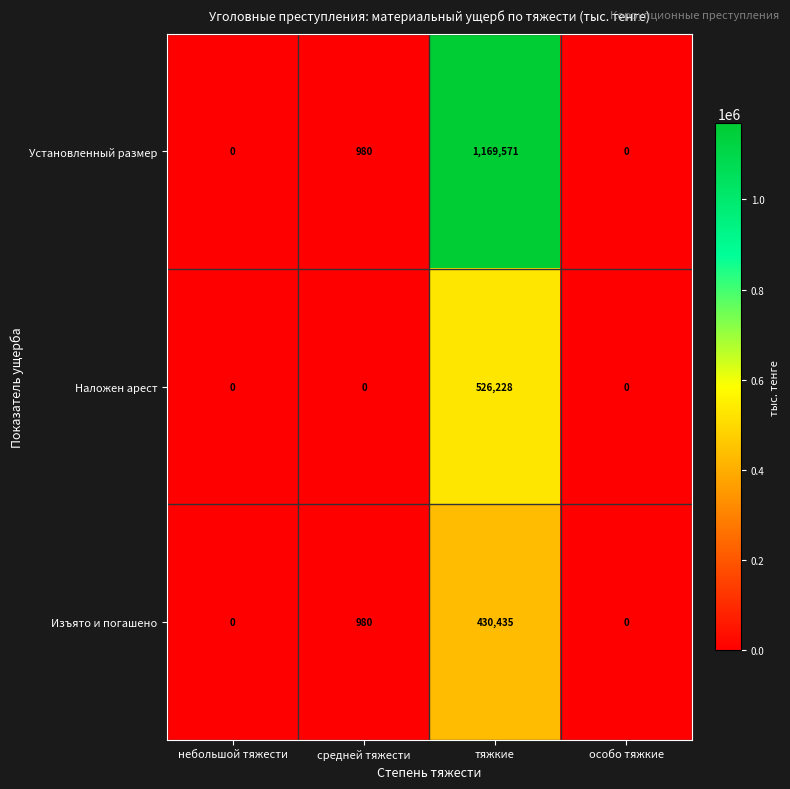

Reading left to right, extract all data points from this chart.

Установленный размер: 0	980	1169571	0
Наложен арест: 0	0	526228	0
Изъято и погашено: 0	980	430435	0